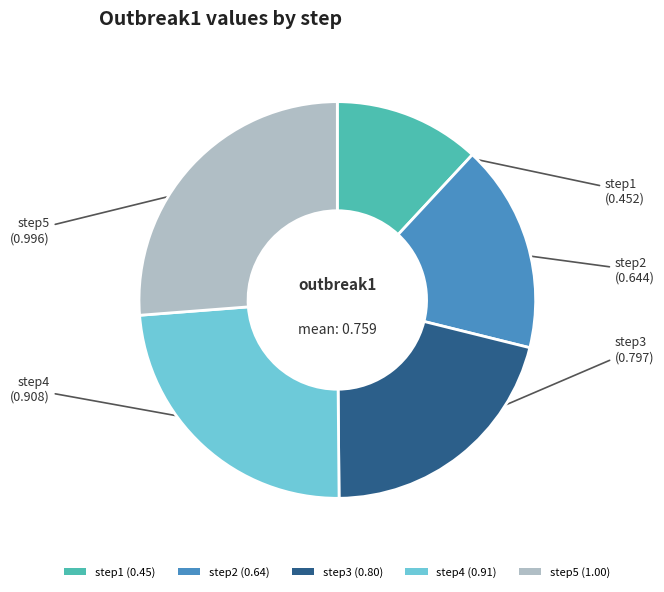

How many segments does this pie chart have?

5